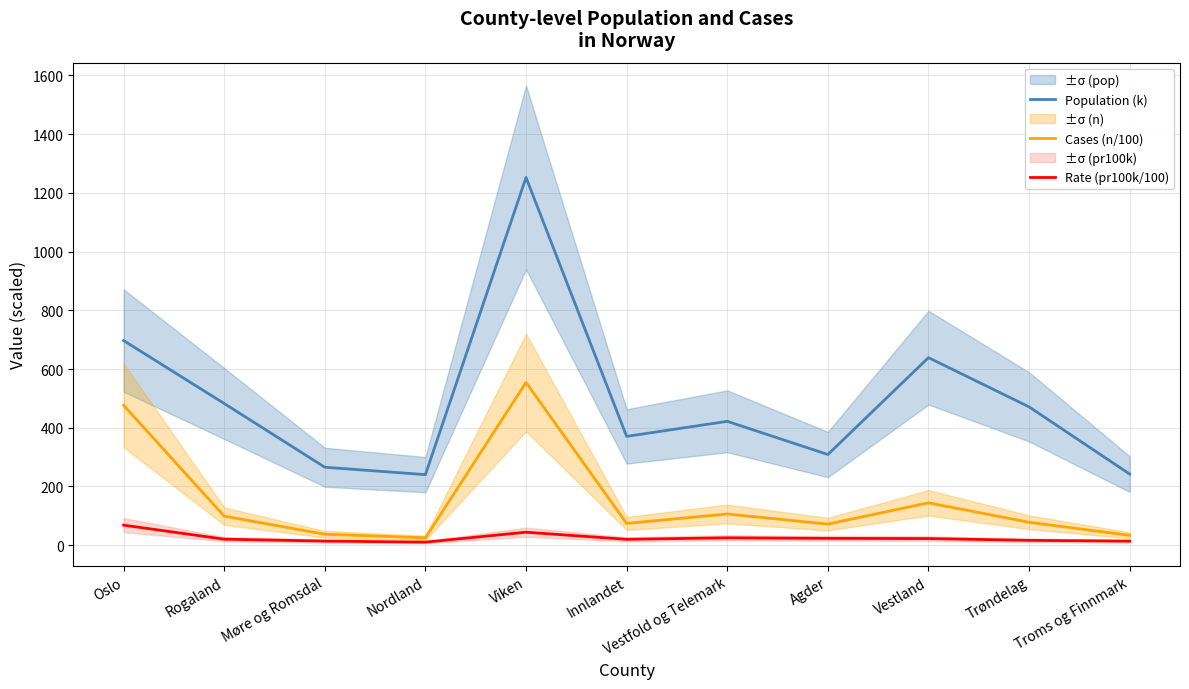

Does the chart display data point markers on the line(s)?

No